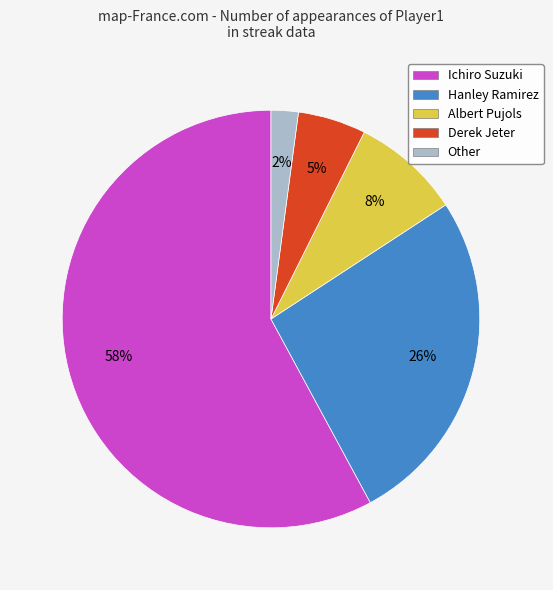

Which category has the smallest portion of the pie?

Other